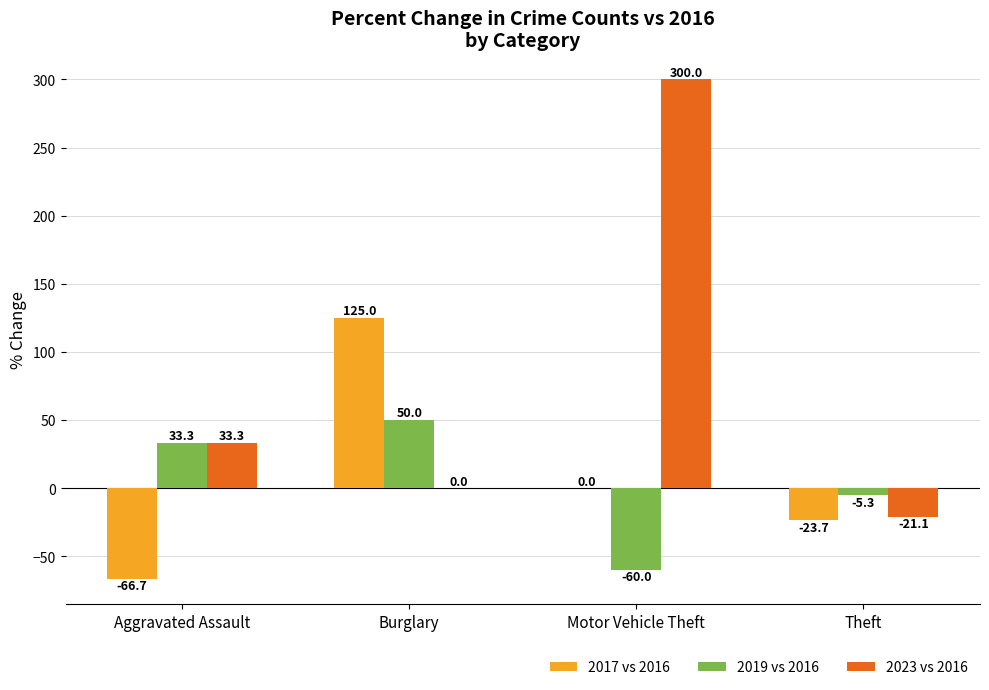

What is the total value across all series at Motor Vehicle Theft?

240.0